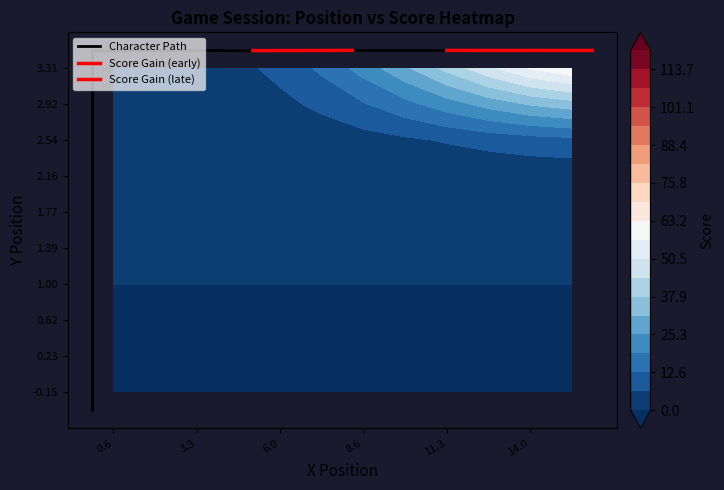

What is the sum of the 11.54593 values at y and score?

103.5